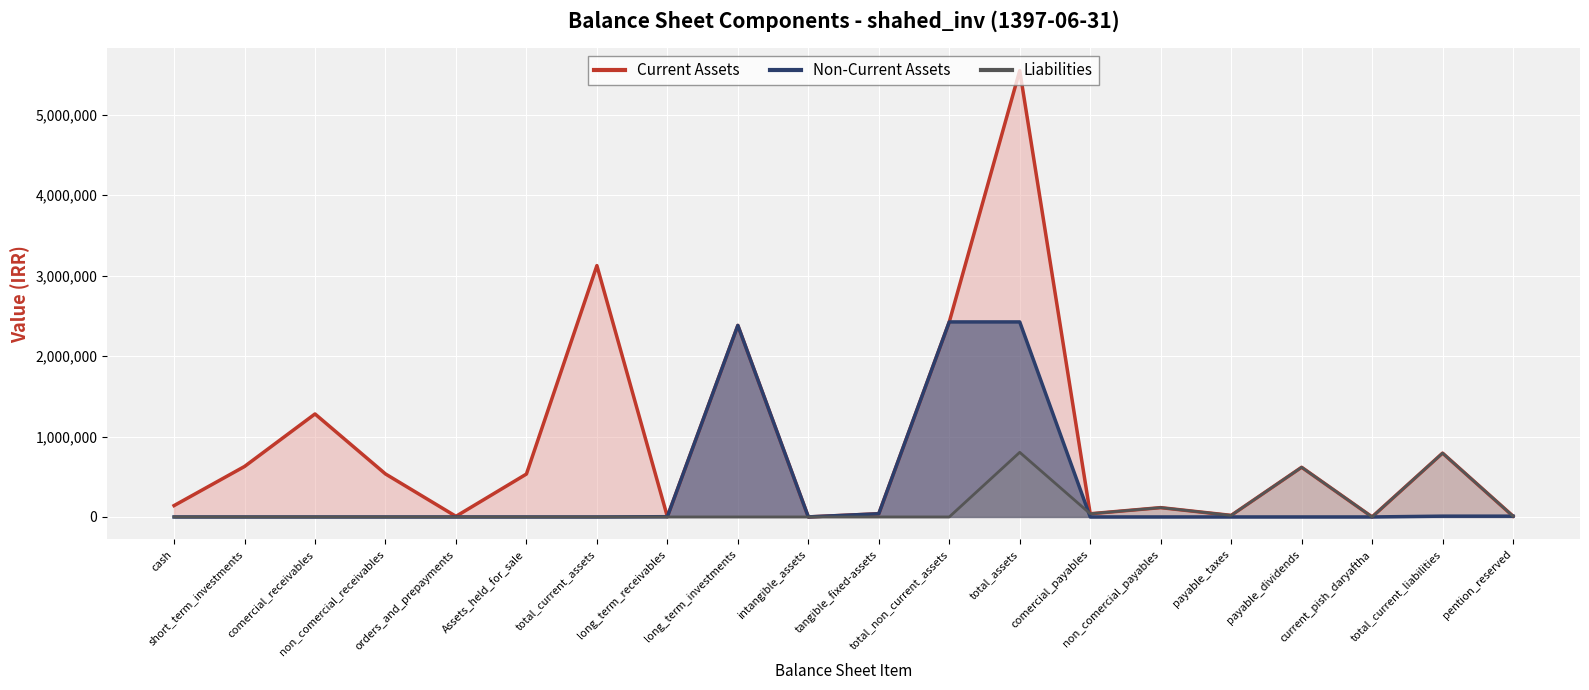

Which category has the highest value across all series?

total_assets